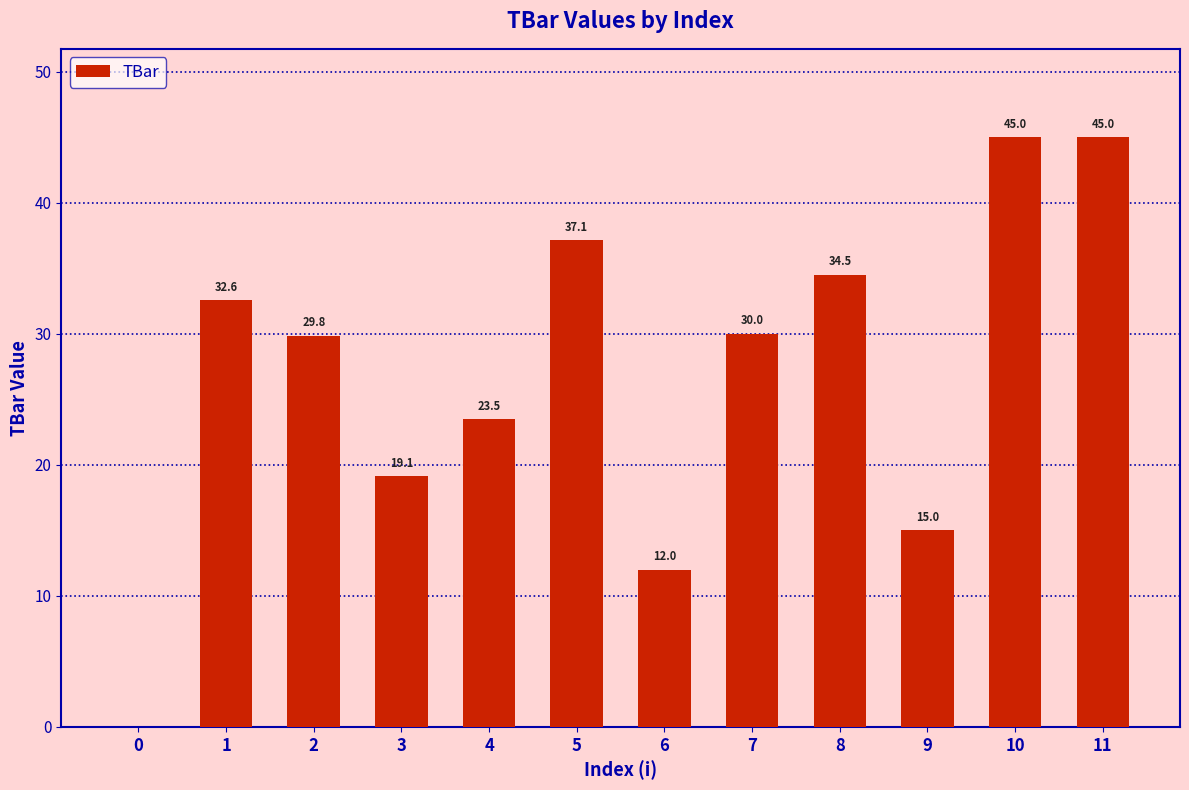

How many series are shown in this chart?

1